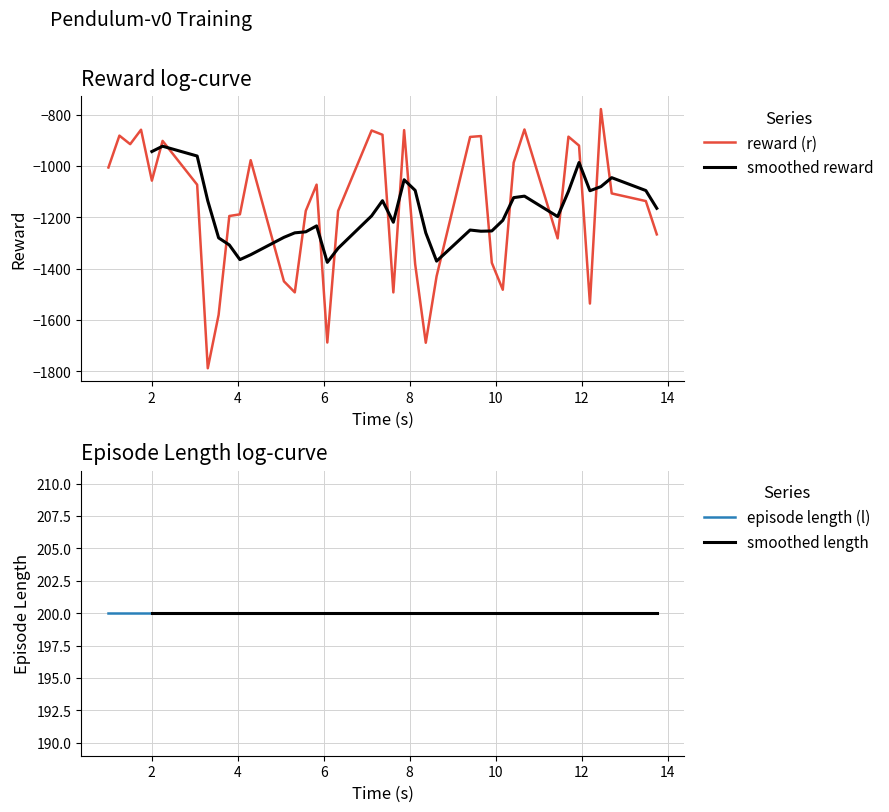

What is the maximum value for reward (r)?

-778.6